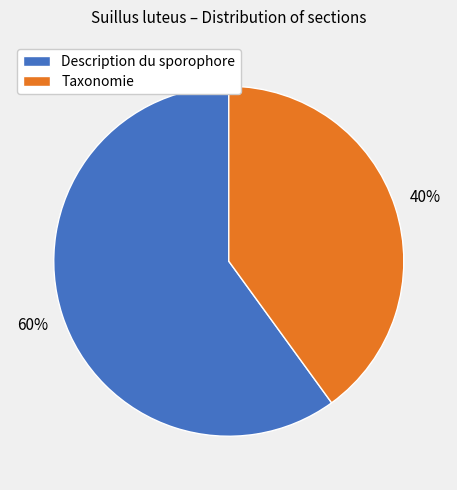

To the nearest percent, what is the difference between the Taxonomie and Description du sporophore slice percentages?

20%